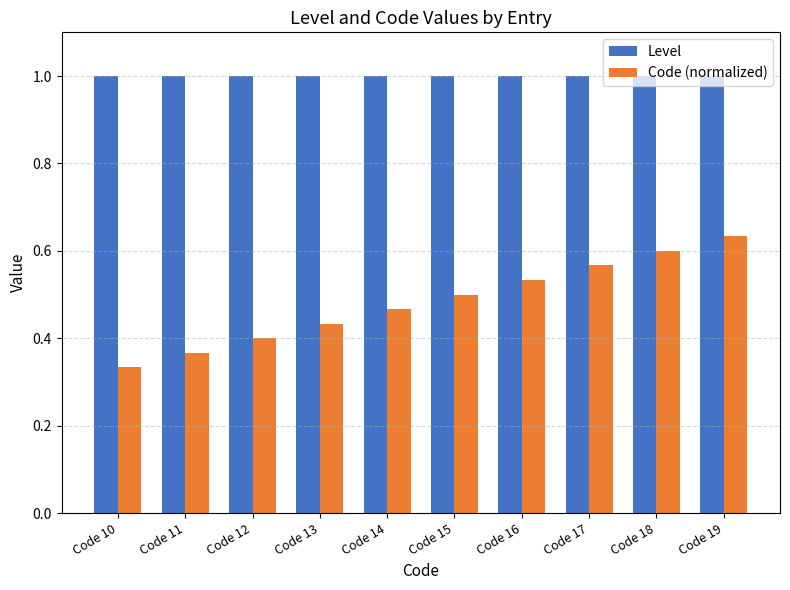

Which category has the highest value in the Code (normalized) series?

Code 19